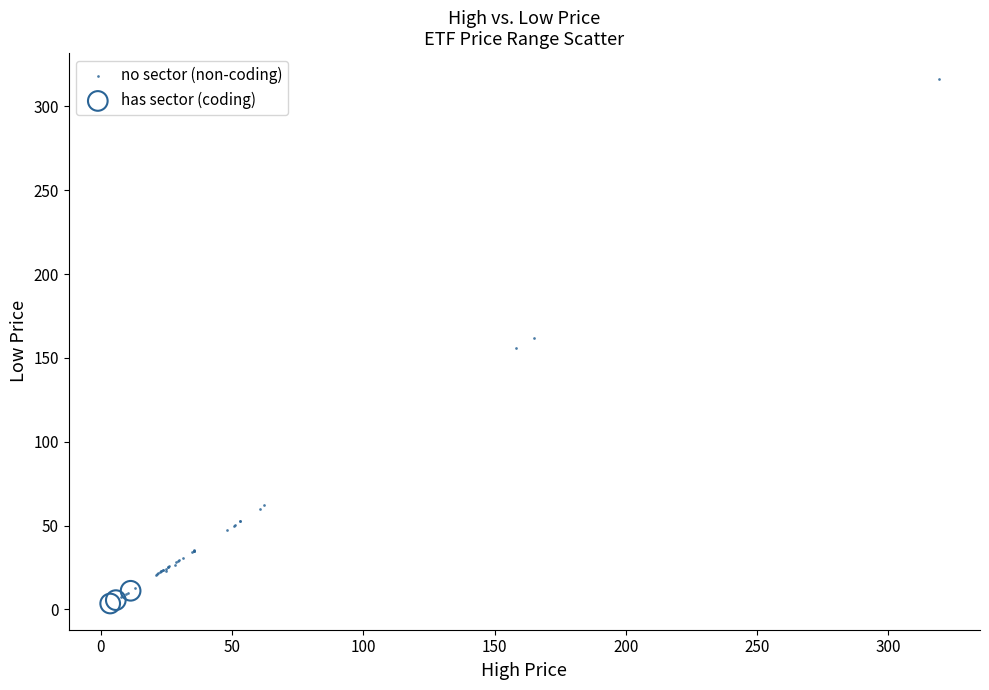

Which series reaches the maximum Y coordinate?

no sector (non-coding)